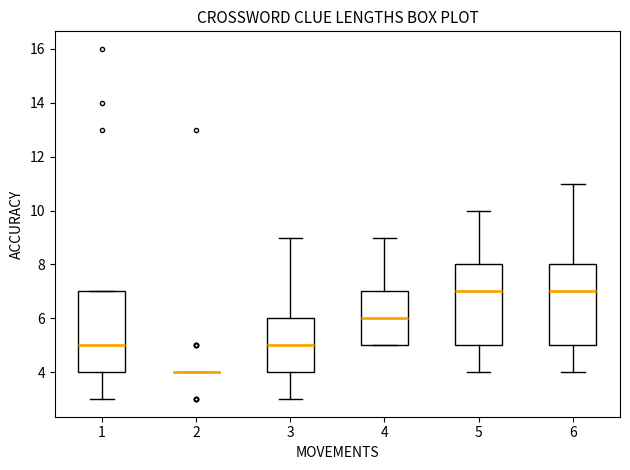

Reading left to right, read every box against the y-axis: the position of its median line, the range the box covers, and the ends of its whiskers. The values are not printed on the chart, so give them approximately, as read against the axis.

1: median 5, box 4 to 7, whiskers 3 to 7
2: box collapsed to a line at 4, whiskers 4 to 4
3: median 5, box 4 to 6, whiskers 3 to 9
4: median 6, box 5 to 7, whiskers 5 to 9
5: median 7, box 5 to 8, whiskers 4 to 10
6: median 7, box 5 to 8, whiskers 4 to 11